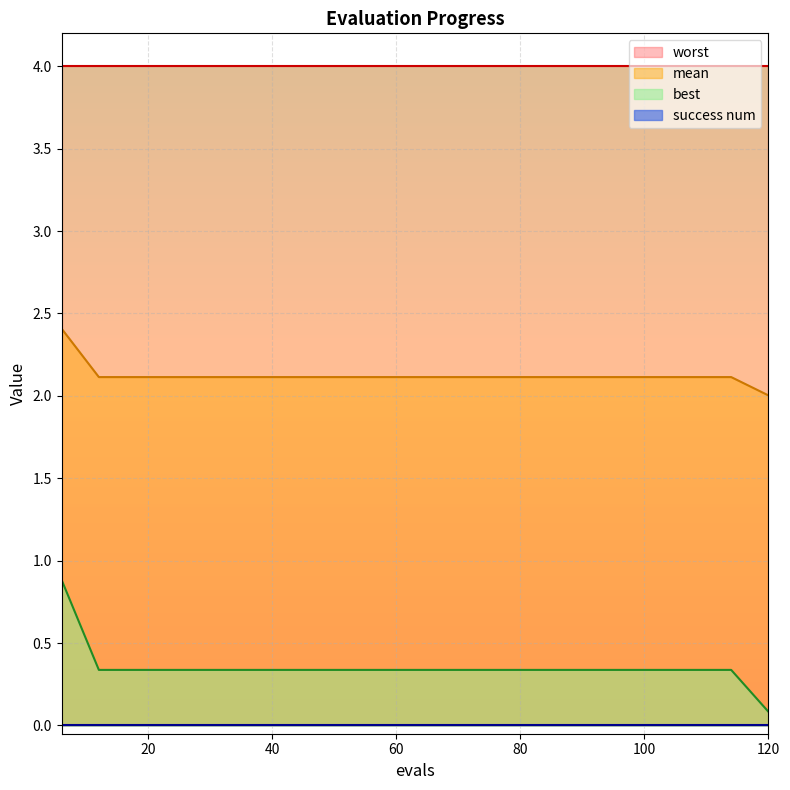

True or false: mean has a value of 2.1 at 114.

True